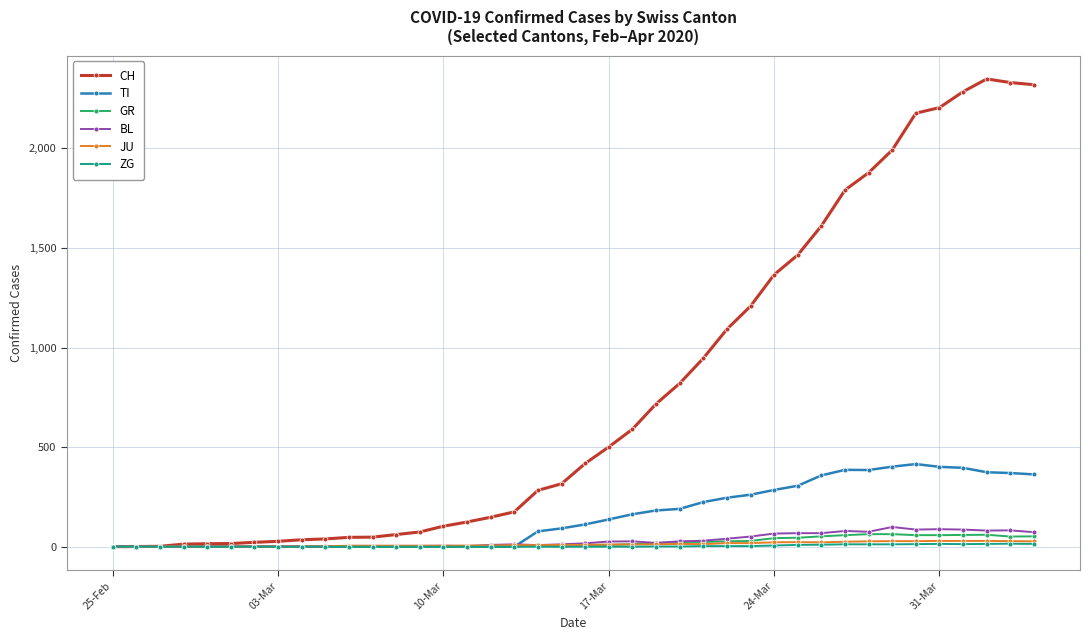

Which series has the largest range (max minus min)?

CH